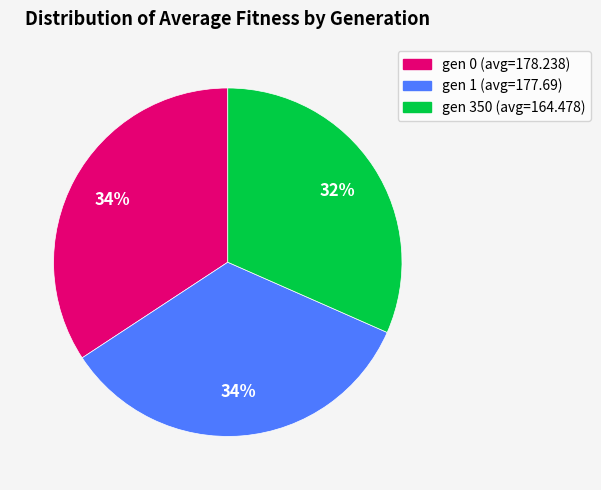

To the nearest percent, what is the combined percentage of gen 0 (avg=178.238) and gen 1 (avg=177.69)?

68%